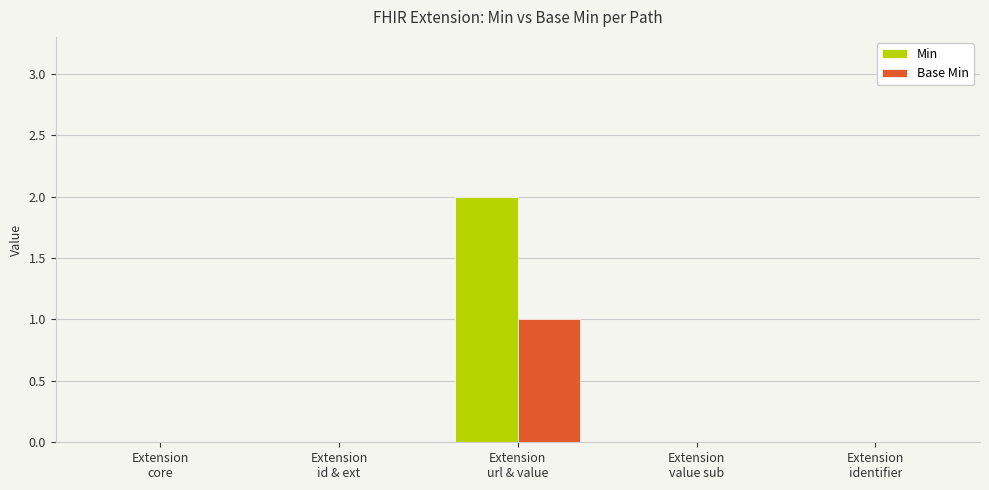

Which series has the largest total across all categories?

Min